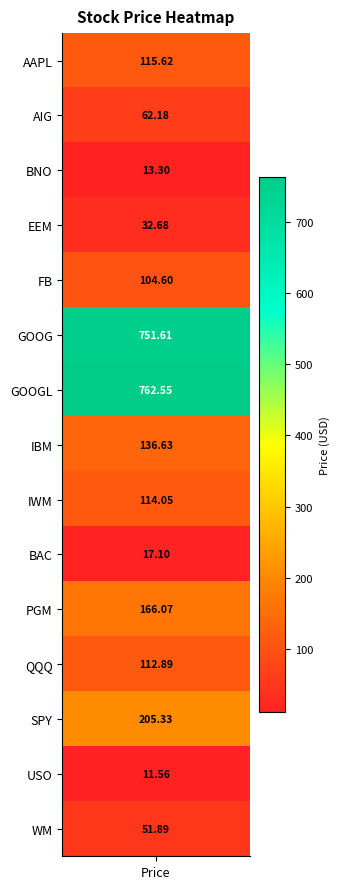

The value at GOOGL is 762.5. True or false?

True